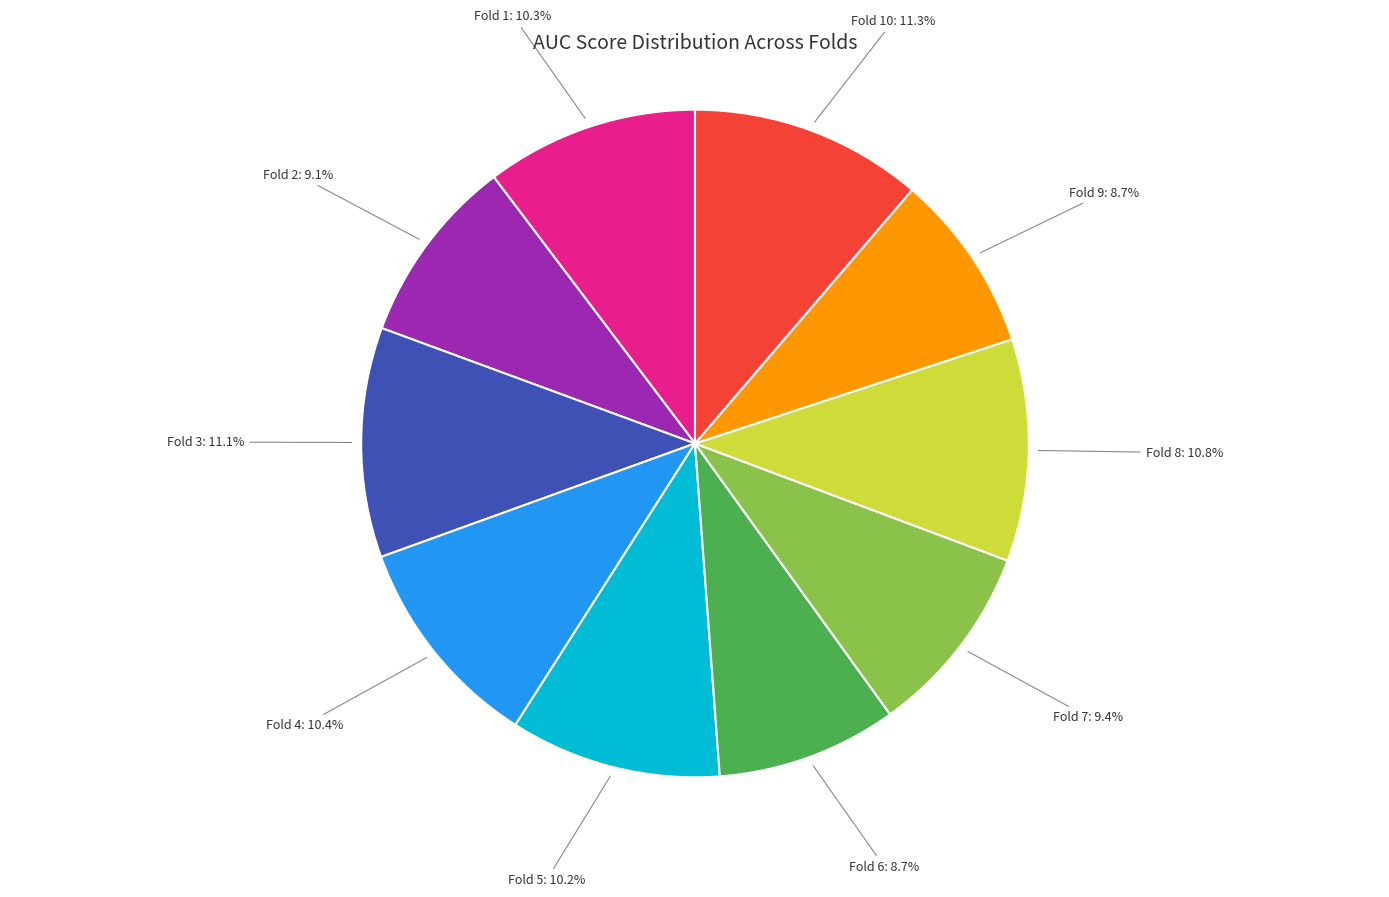

Is there any slice that represents more than half of the pie?

No